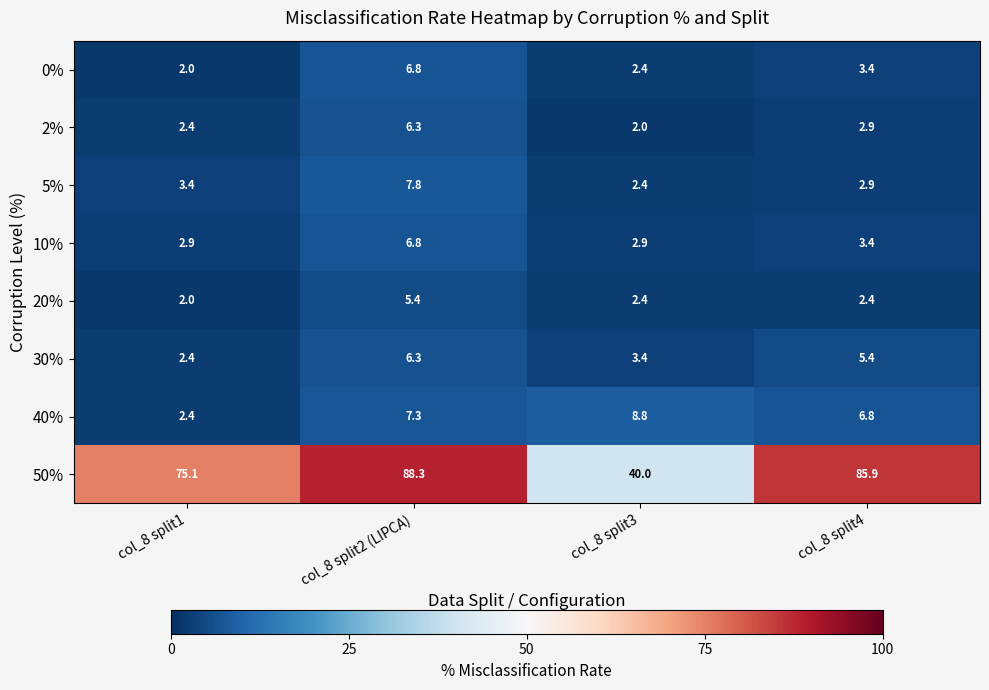

Count the number of data series in this chart.

8